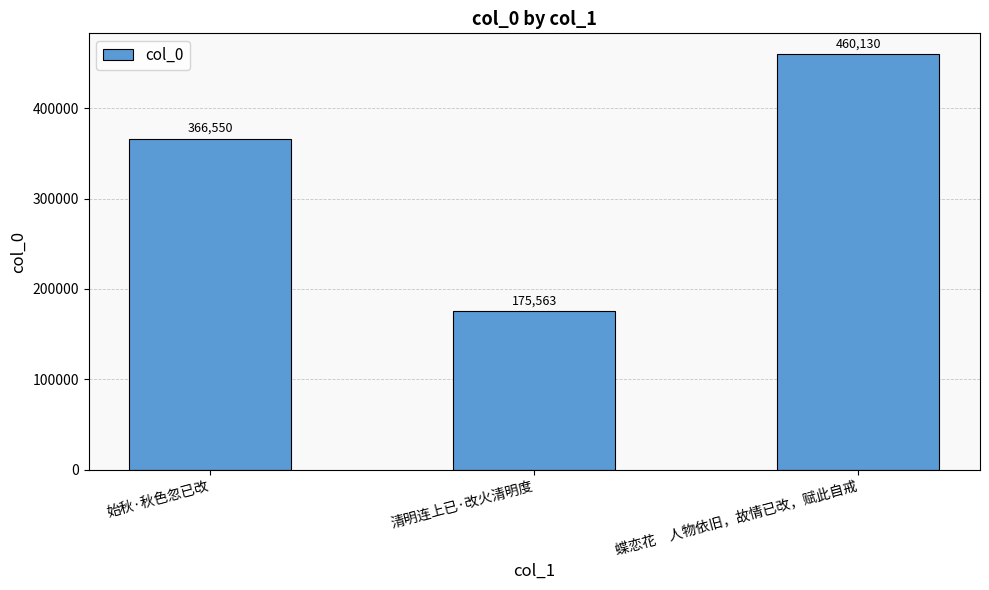

How many data points are less than 366550?

1